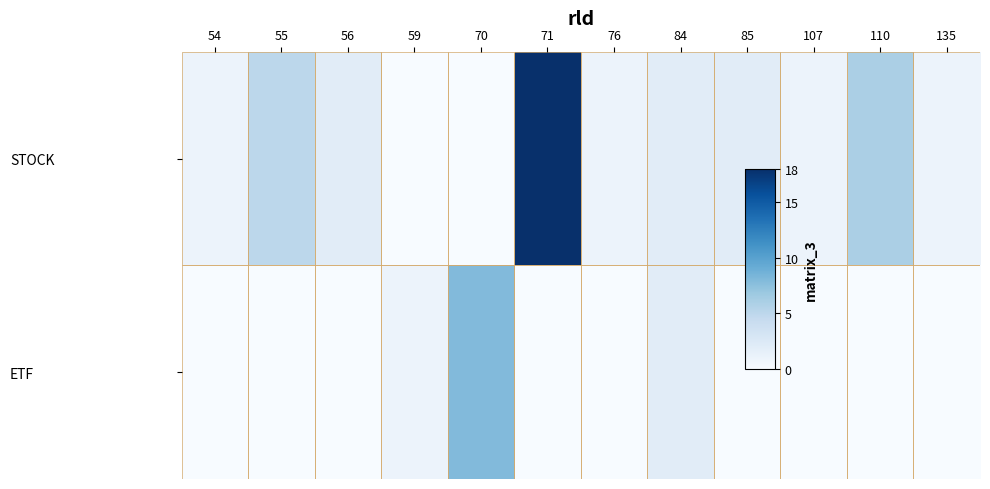

At how many categories does at least one series exceed 6?

2